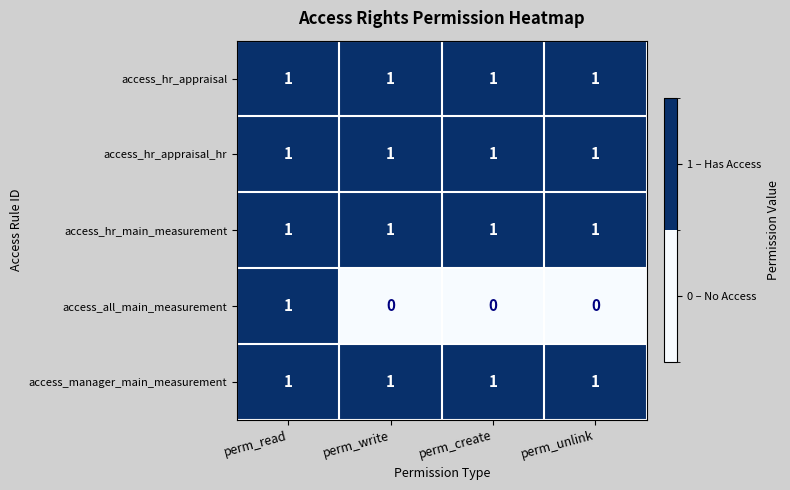

At how many categories does at least one series exceed 0?

4